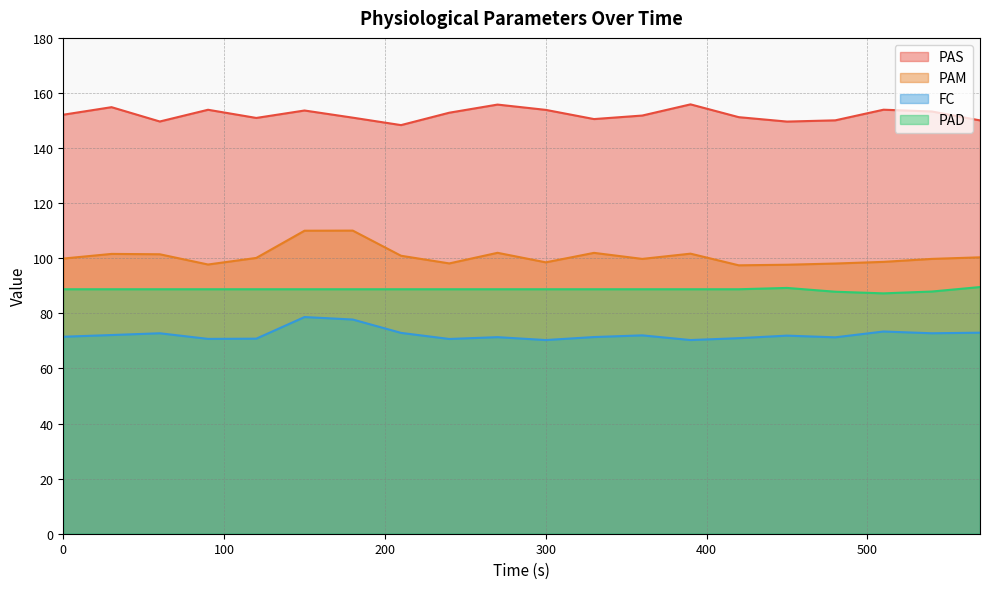

The value of PAS at 30 is 225.0. True or false?

False